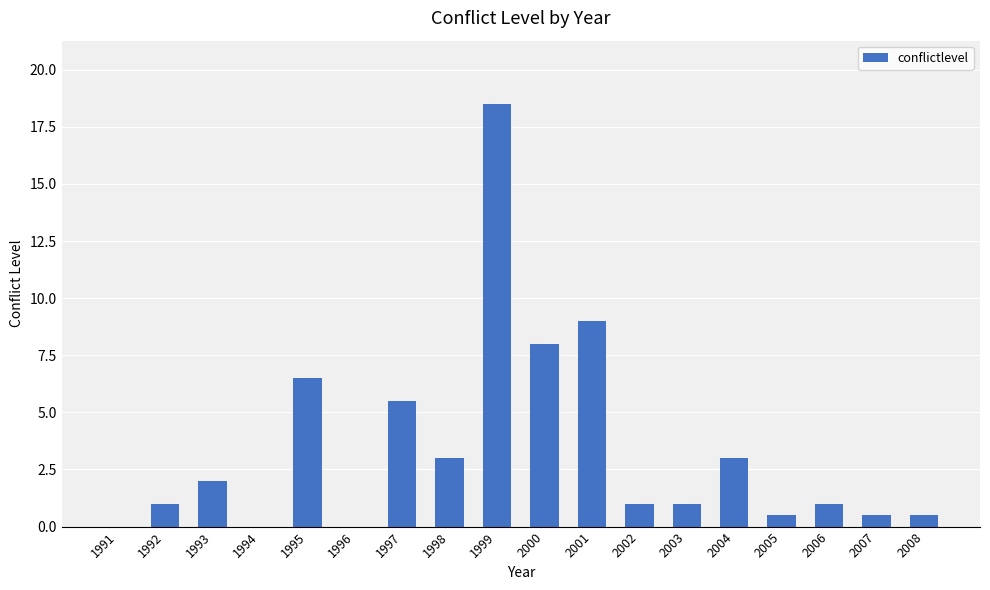

What value does the data have at 1999?

18.5